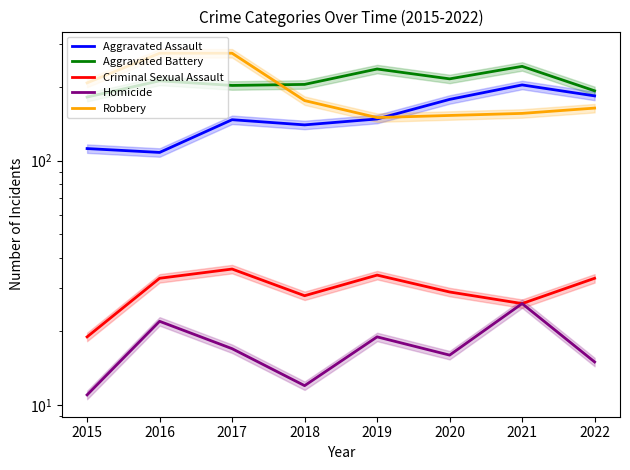

What is the difference between the maximum and minimum values in the Aggravated Battery series?

61